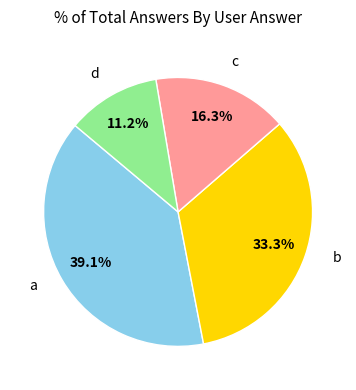

Does any single category account for the majority?

No